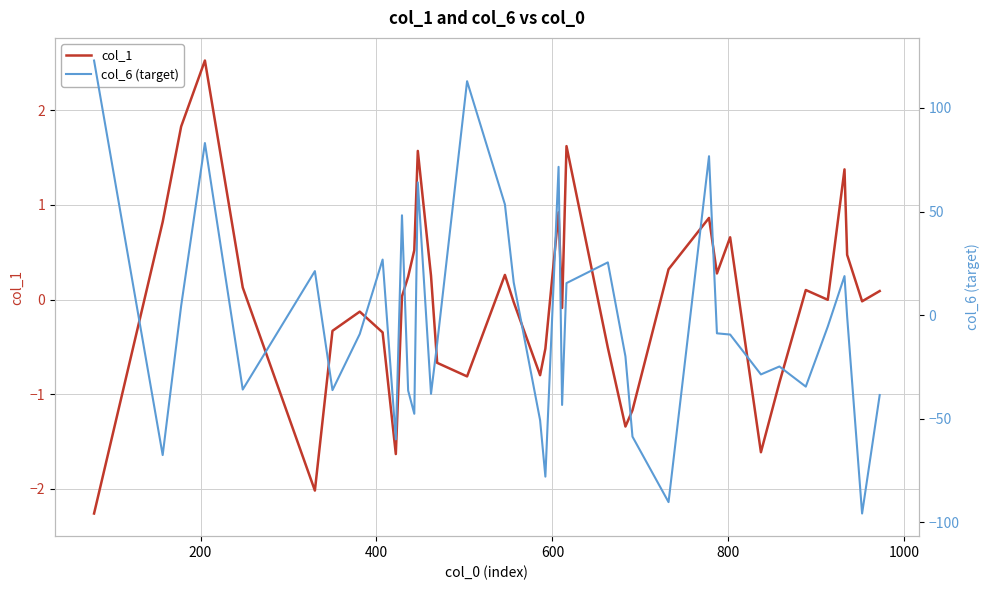

What is the difference between the second highest and minimum values in the col_6 (target) series?

208.8